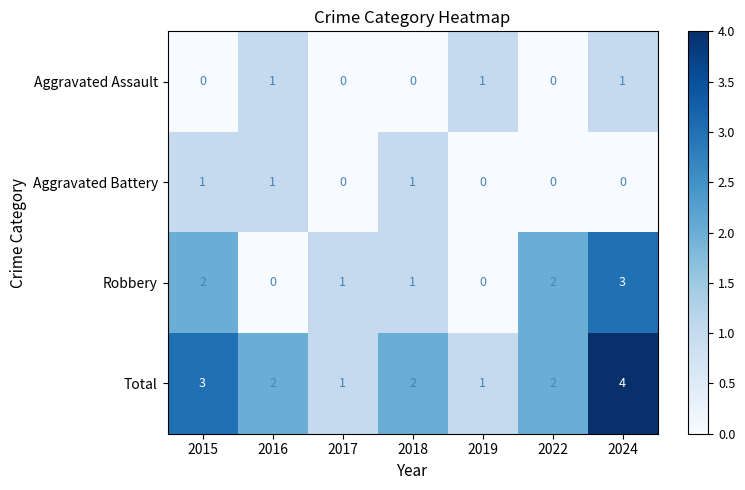

Count the Aggravated Battery values in the range 0 to 1.

7